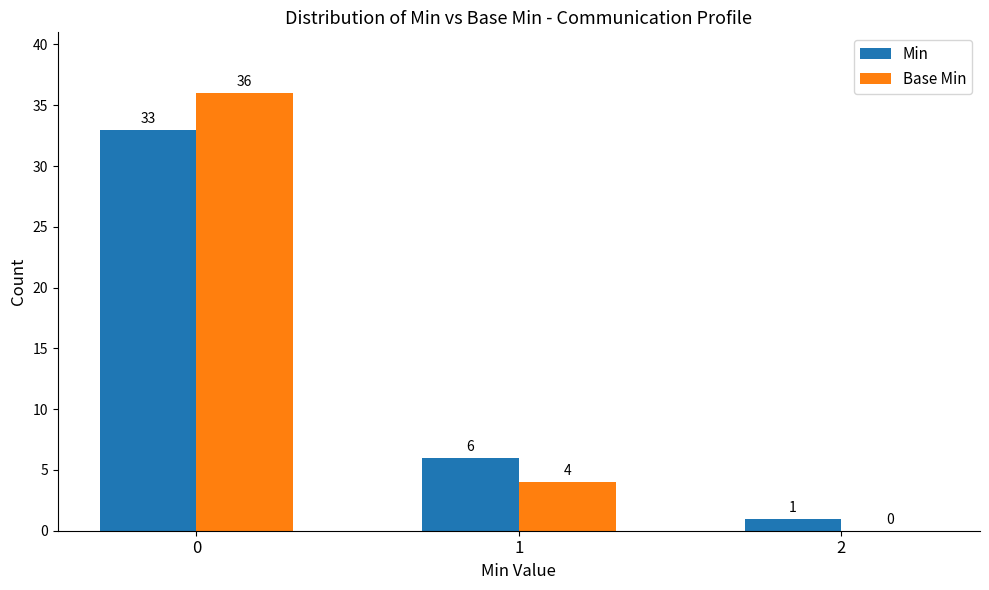

Is the value of Min at 2 greater than the value of Base Min at 2?

Yes